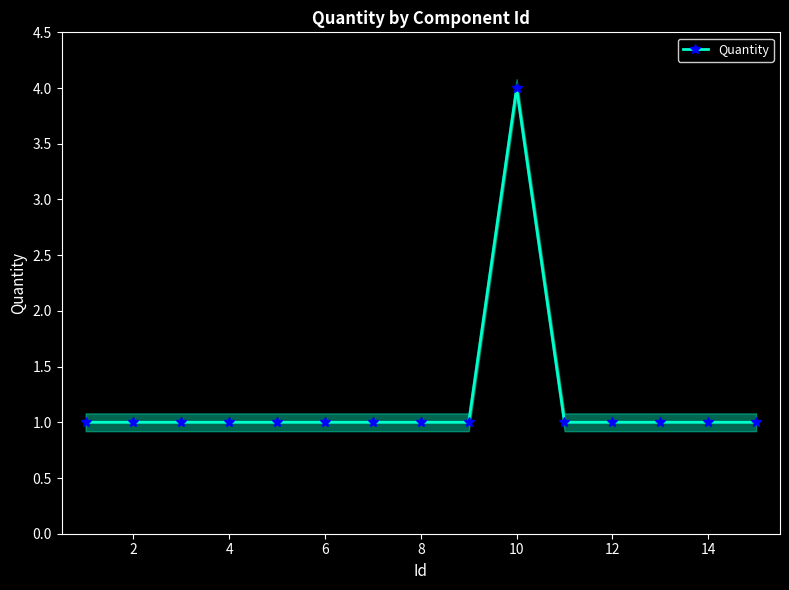

Is this an area chart (filled region under the line)?

No